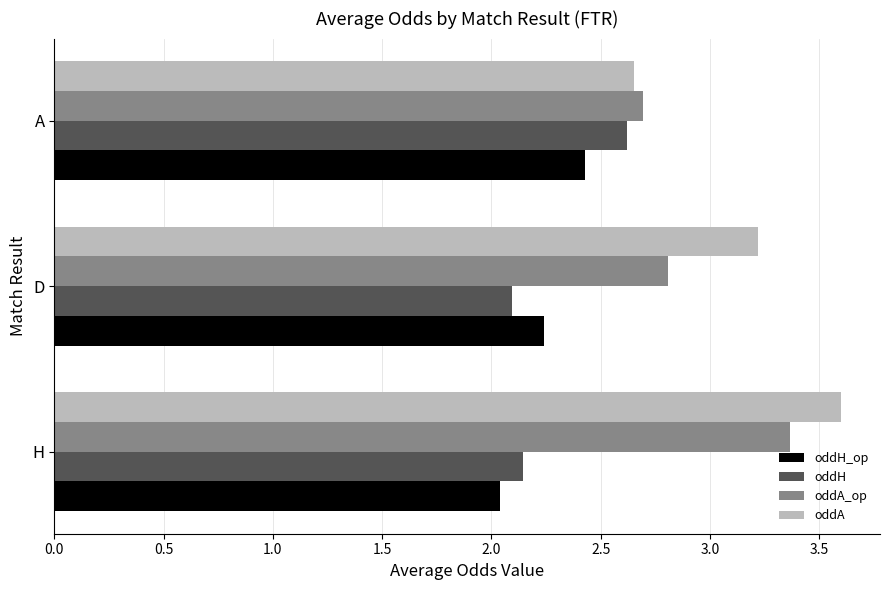

What is the difference between the maximum and minimum values in the oddH series?

0.5